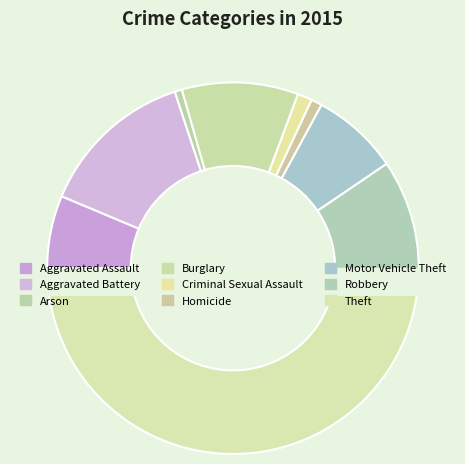

The Aggravated Assault slice represents 1% of the pie. True or false?

False